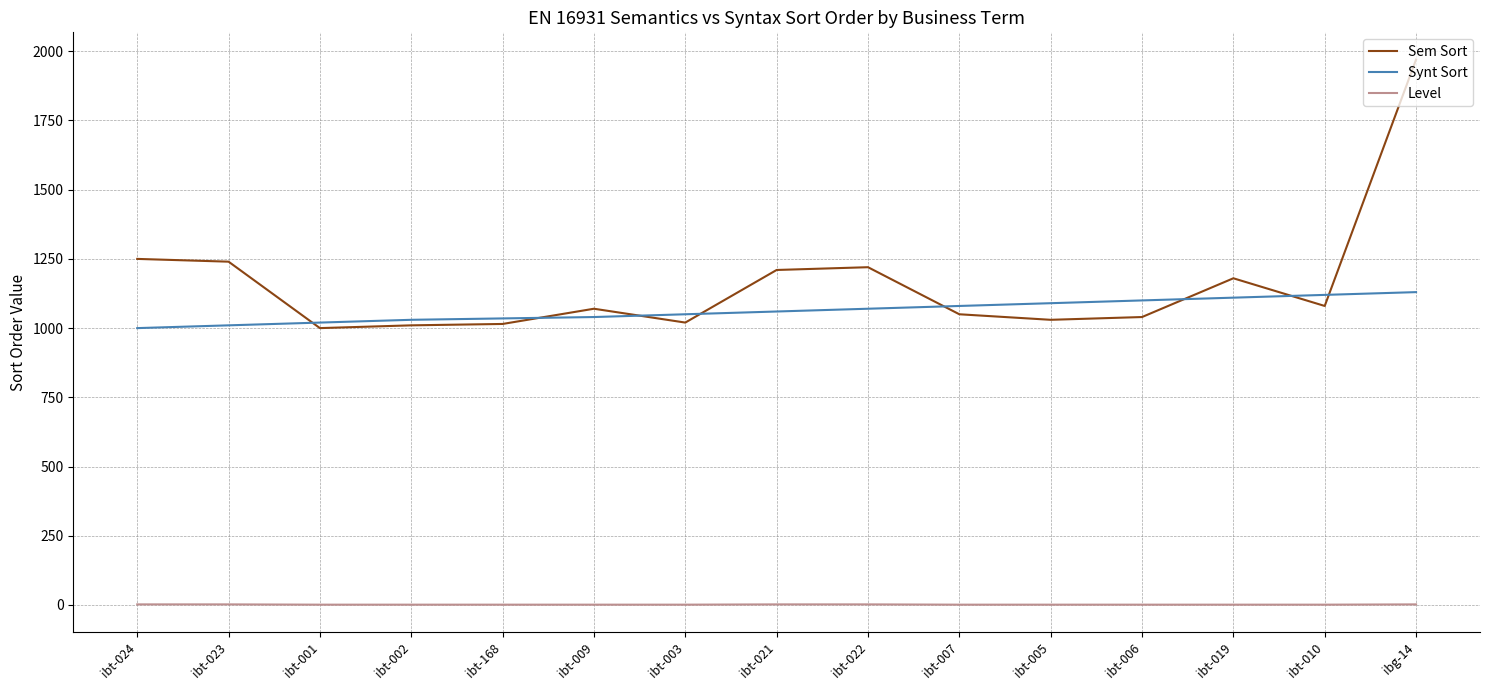

What is the minimum value shown in the chart?

1